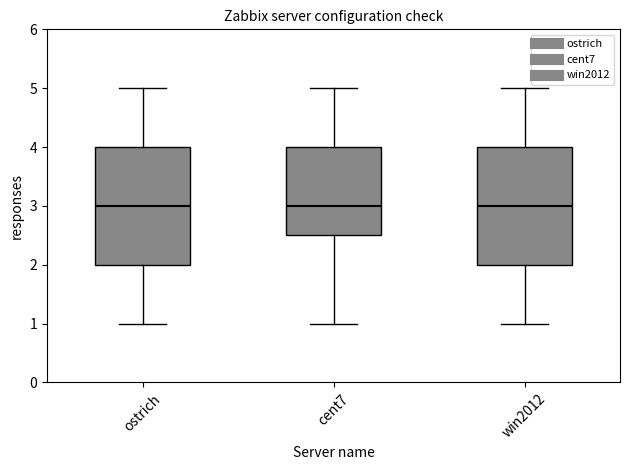

Where does the median line of the box for win2012 sit on the y-axis? The values are not printed on the chart, so give them approximately, as read against the axis.

3.0